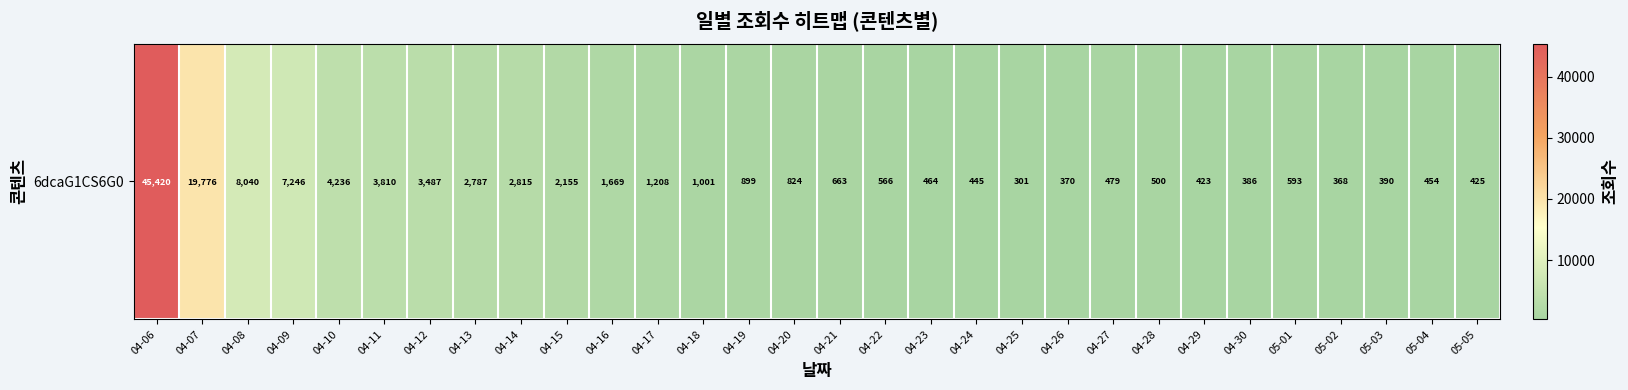

Reading left to right, transcribe all the data shown in this chart.

45420	19776	8040	7246	4236	3810	3487	2787	2815	2155	1669	1208	1001	899	824	663	566	464	445	301	370	479	500	423	386	593	368	390	454	425